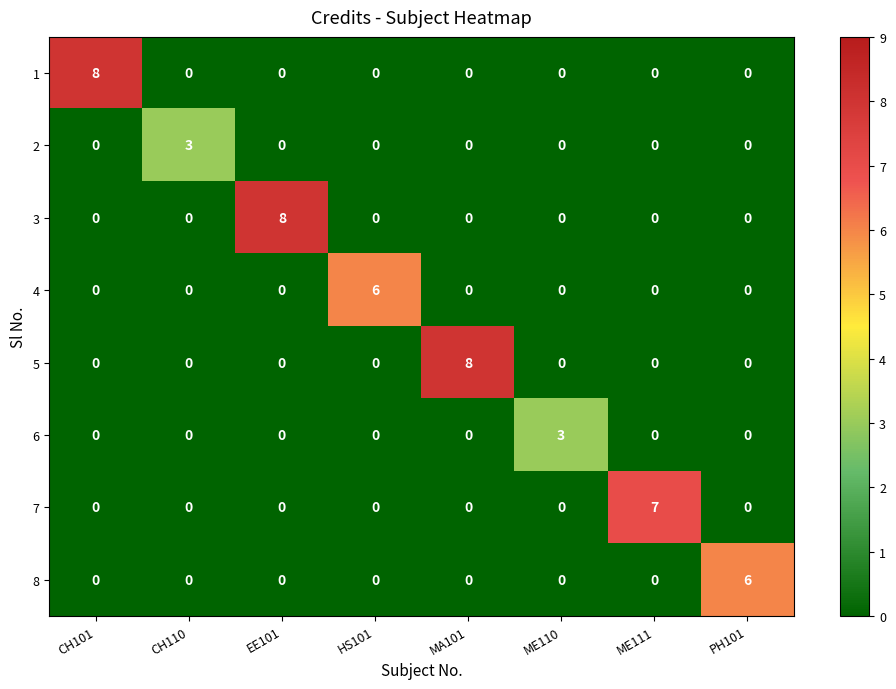

True or false: 2 has a value of 1 at ME111.

False